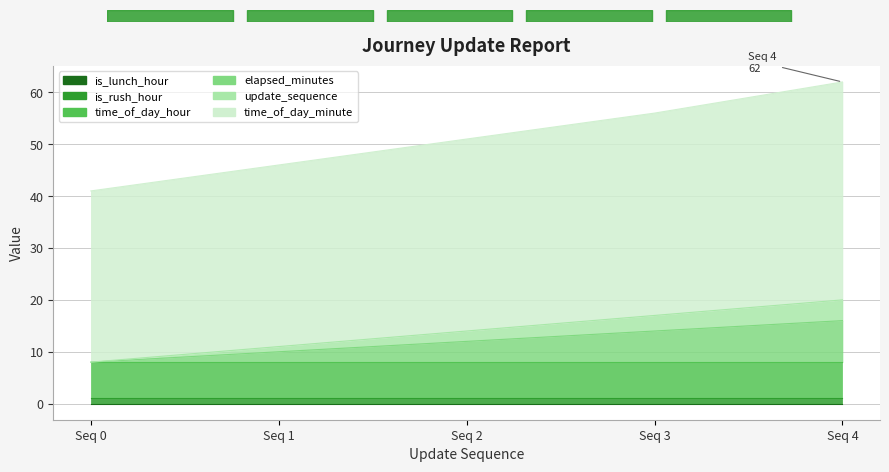

At which label is time_of_day_minute closest to 51?

Seq 2